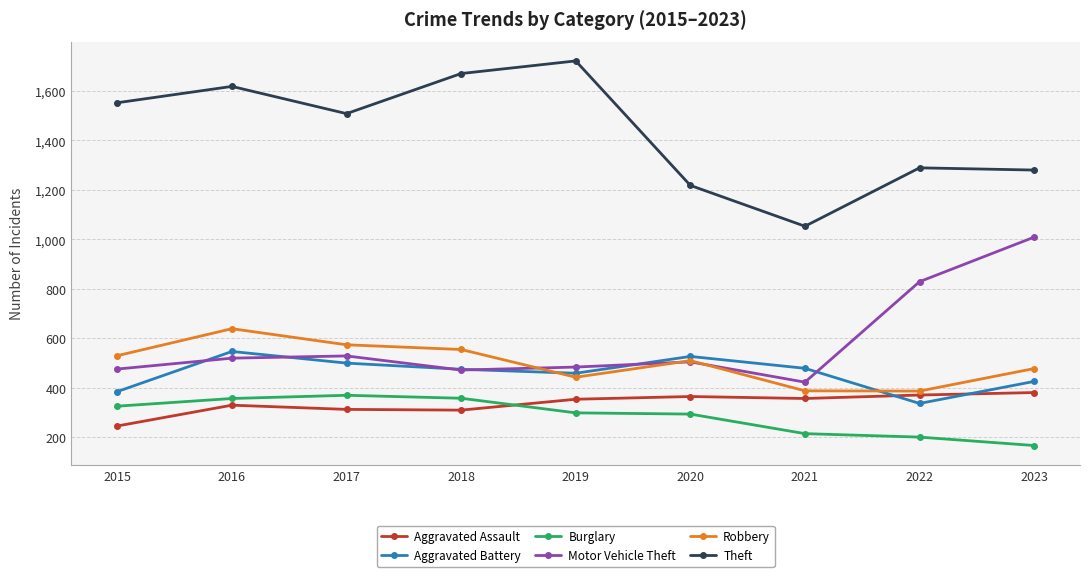

Which series has the largest range (max minus min)?

Theft